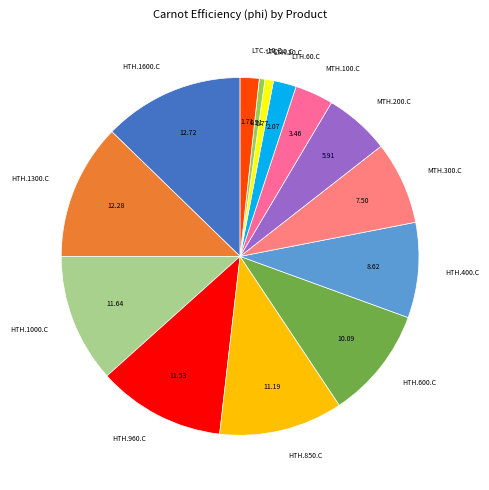

Do HTH.400.C and MTH.100.C together represent more than half of the pie?

No